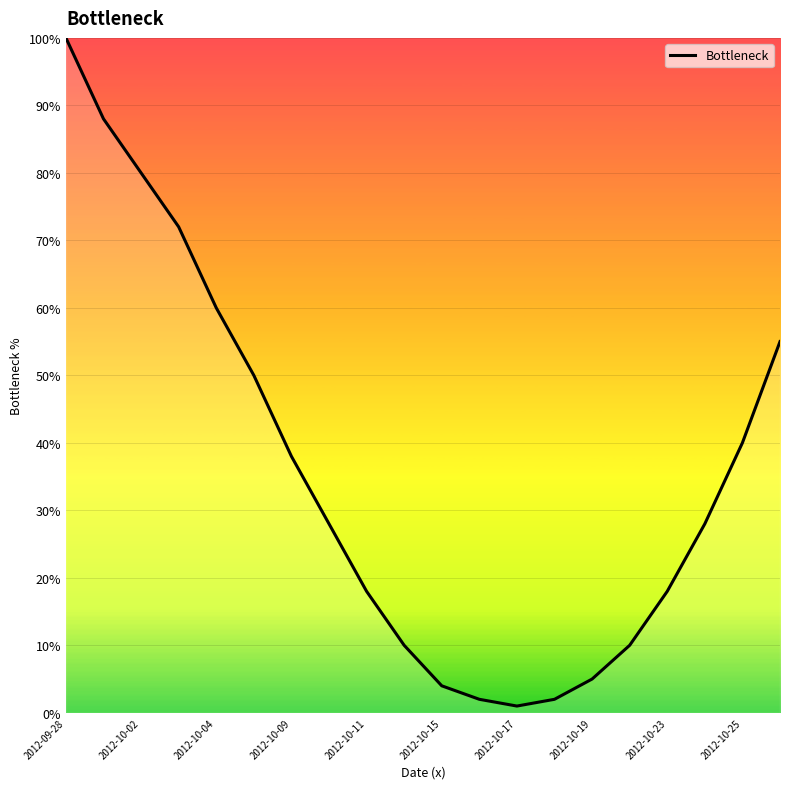

What is the difference between the maximum and minimum values?

99